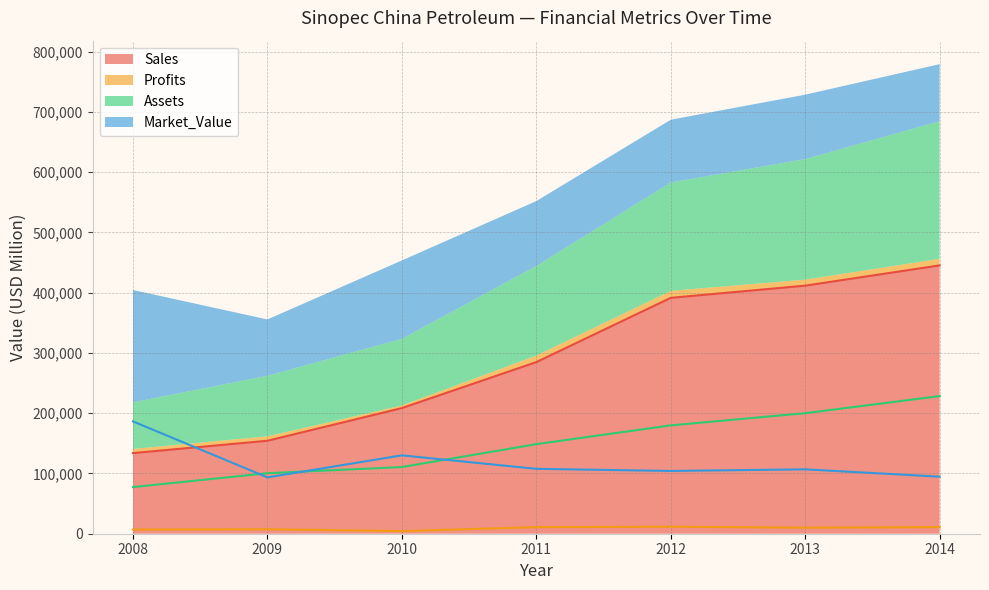

What is the sum of all Profits values?

62220.5